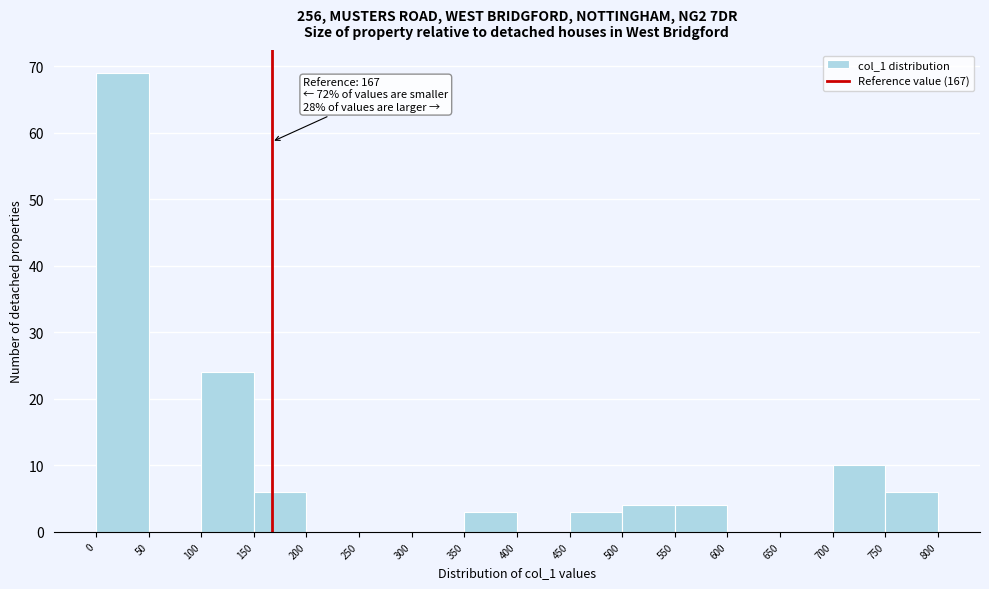

Over which range of the x-axis is the bar tallest?

0 to 50